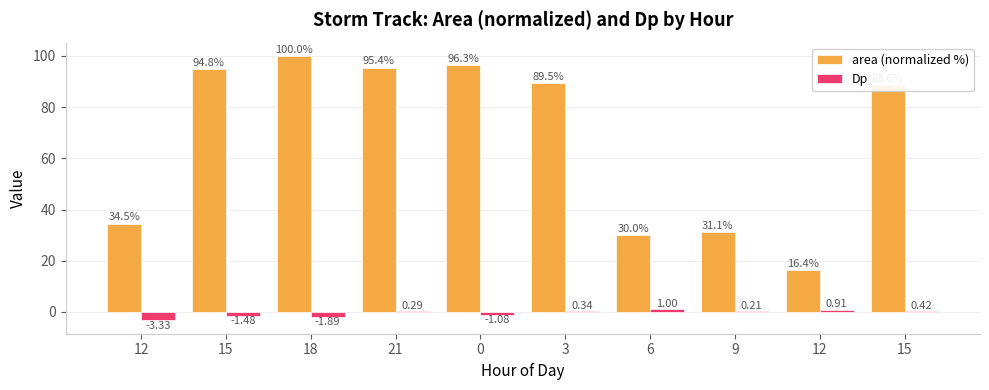

Between 3 and 6, which series saw the biggest shift?

area (normalized %)